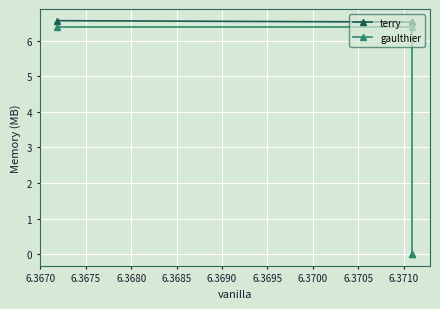

The value of gaulthier at 6.3670 is -2.8. True or false?

False